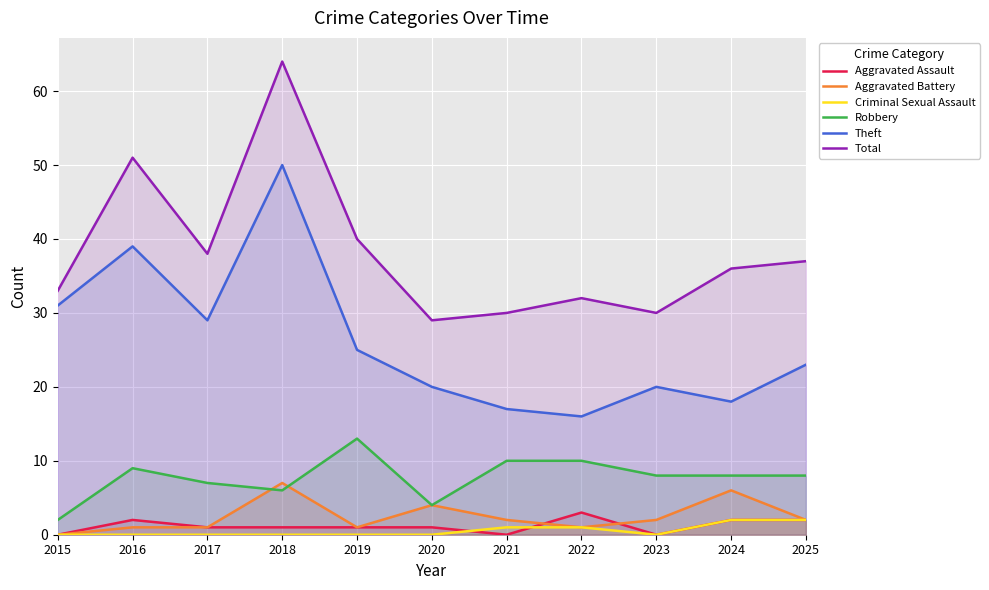

True or false: Robbery has a value of 10 at 2021.

True